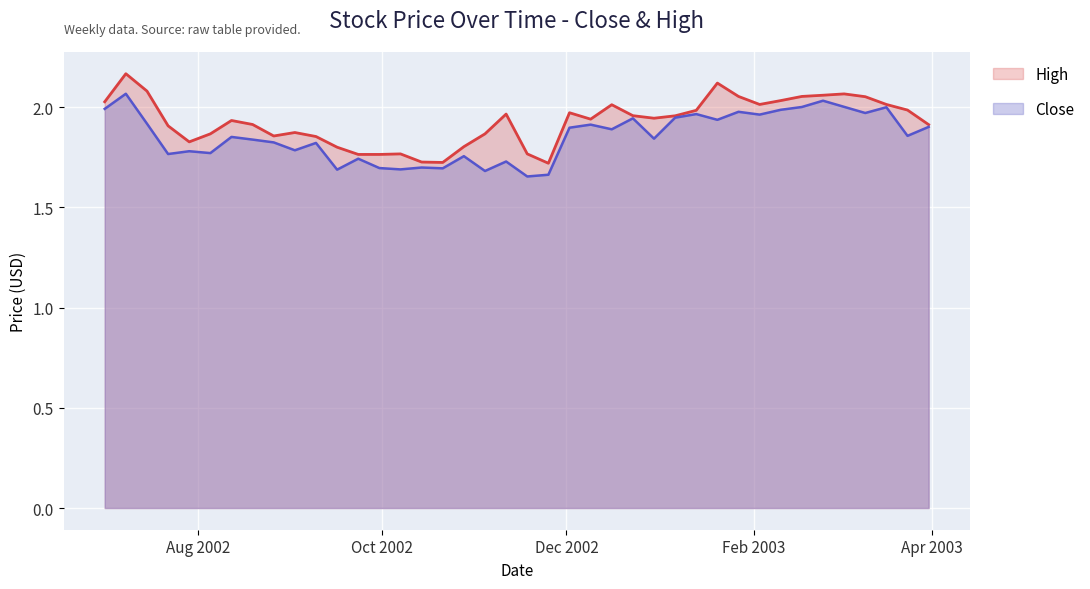

At how many categories does at least one series exceed 1?

40